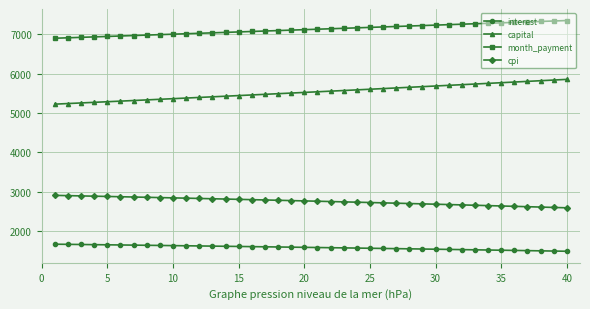

True or false: cpi and capital cross at least once.

False